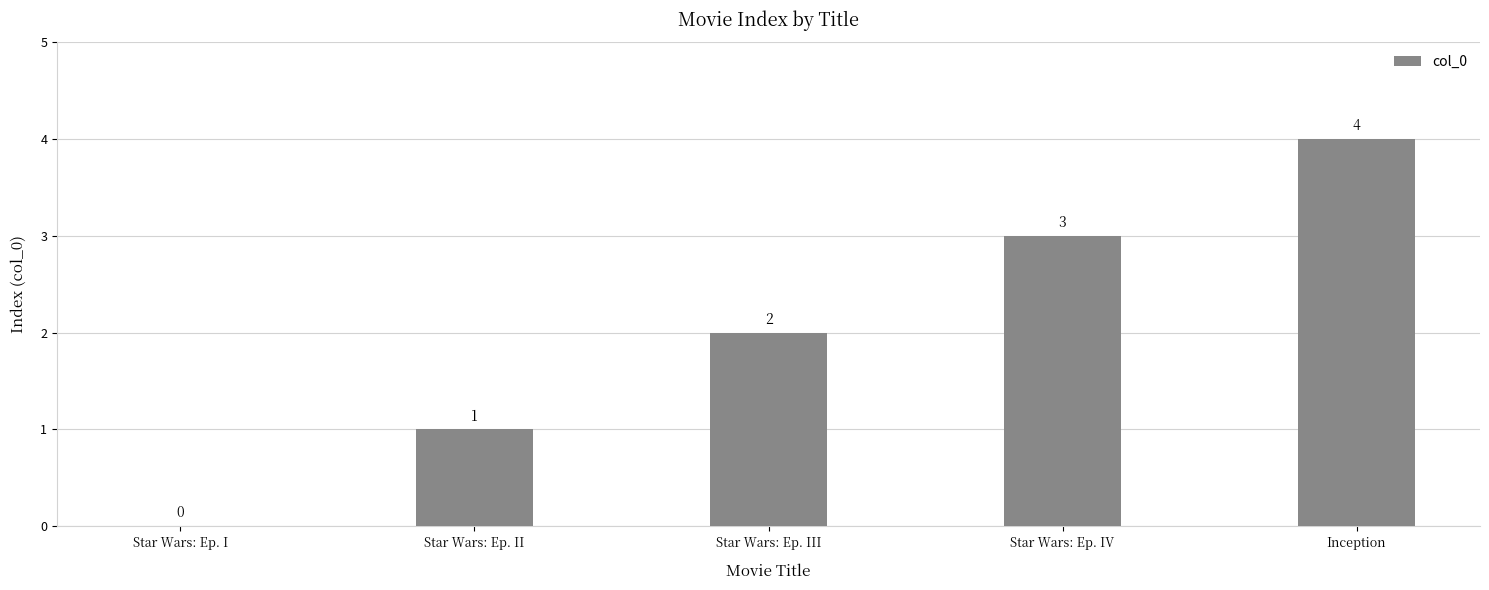

How many categories are shown in the chart?

5